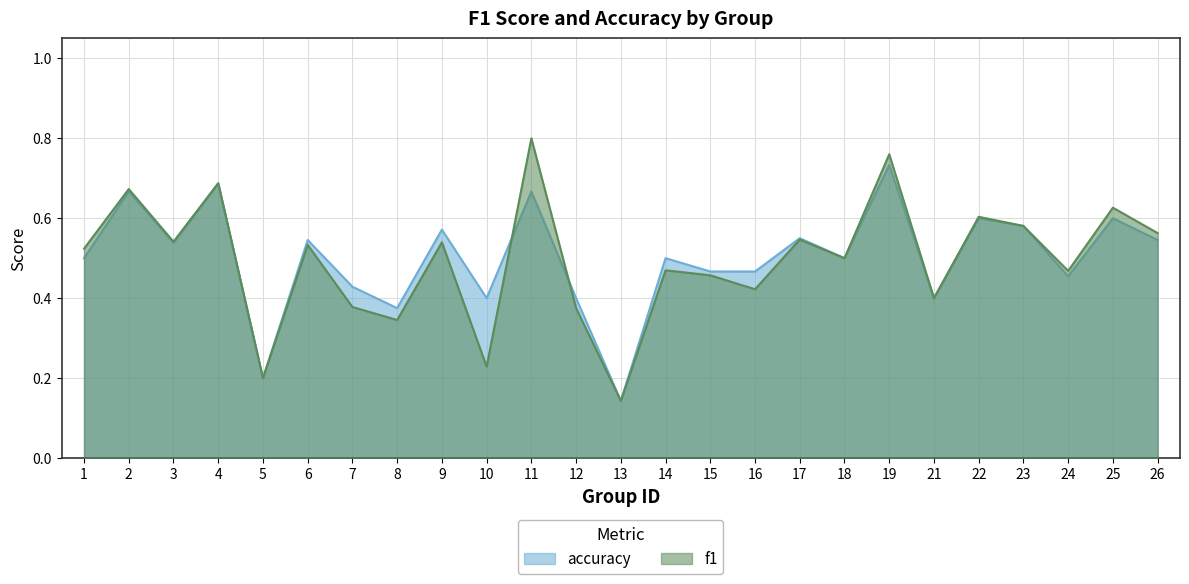

Where is f1 nearest to the value 0?

13